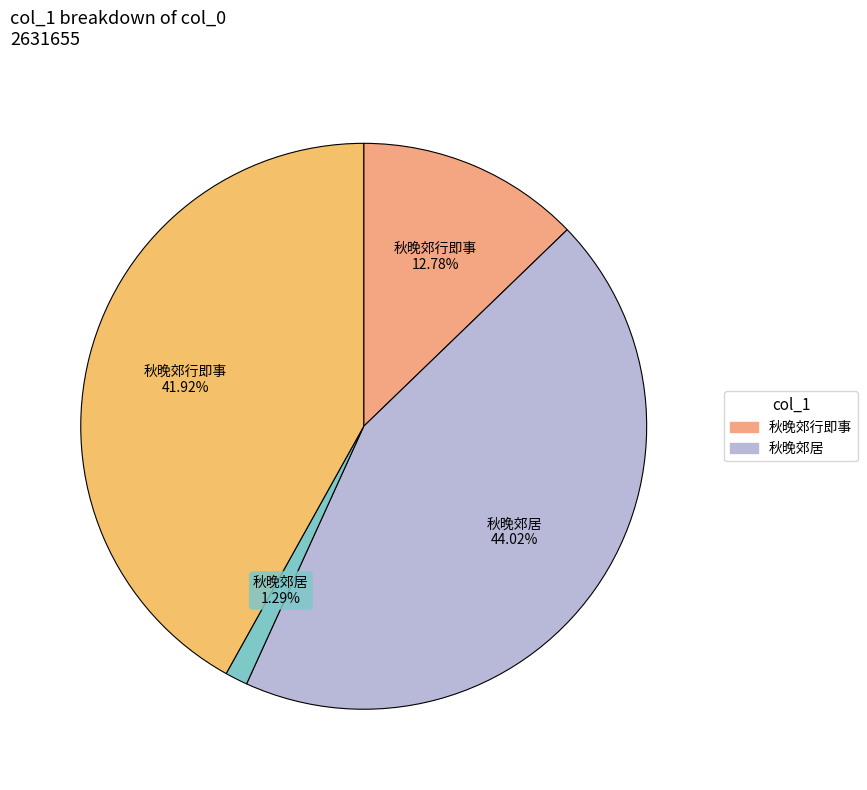

Is there any slice that represents more than half of the pie?

No